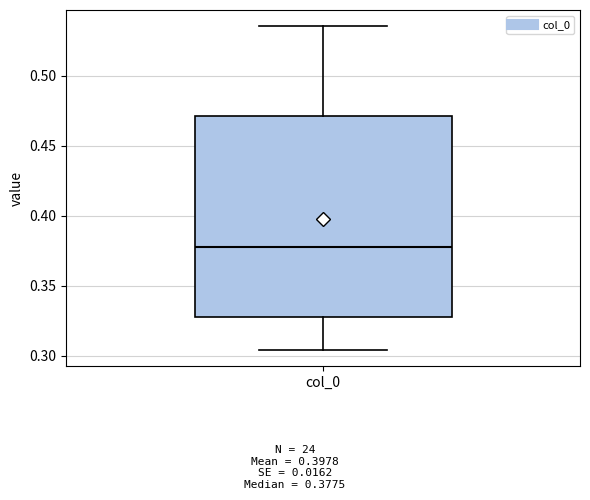

Where does the upper whisker of the box for col_0 end on the y-axis? The values are not printed on the chart, so give them approximately, as read against the axis.

0.535